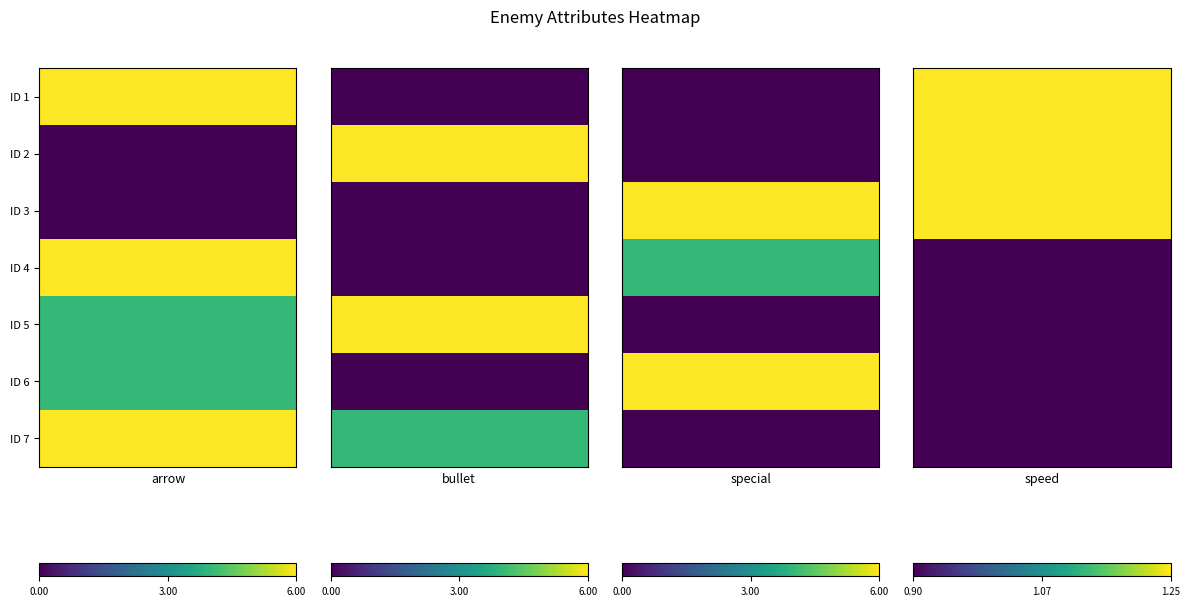

What is the difference between the highest and lowest values at 0?

6.0